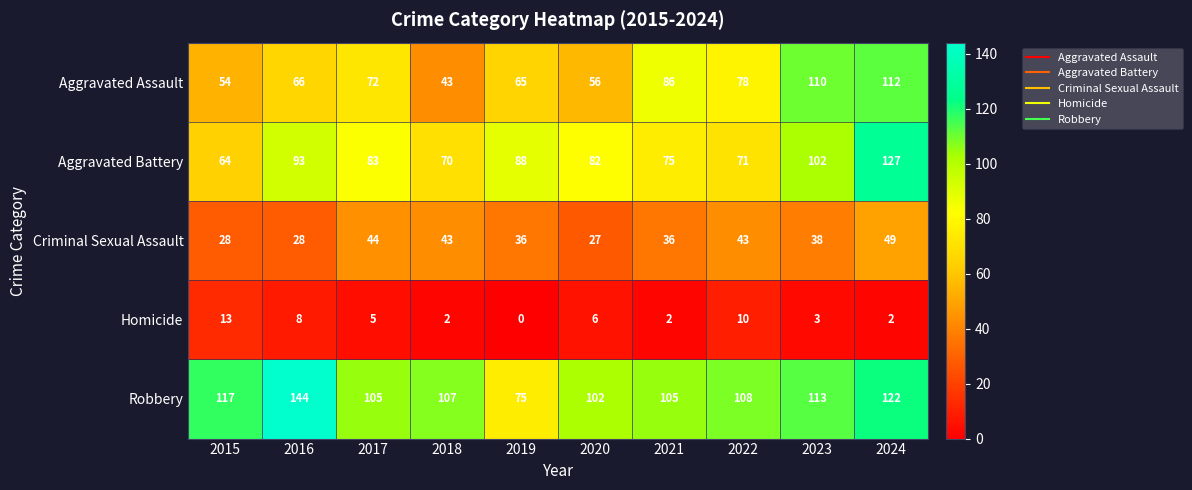

Rank the series by their maximum value, from highest to lowest.

Robbery, Aggravated Battery, Aggravated Assault, Criminal Sexual Assault, Homicide